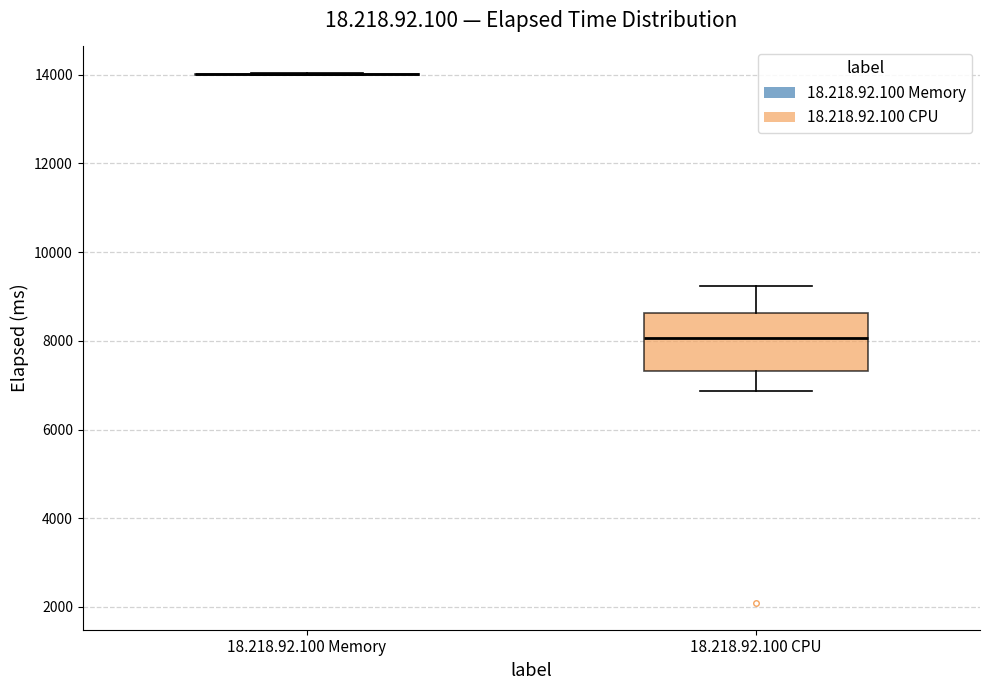

Where does the median line of the box for 18.218.92.100 CPU sit on the y-axis? The values are not printed on the chart, so give them approximately, as read against the axis.

8000